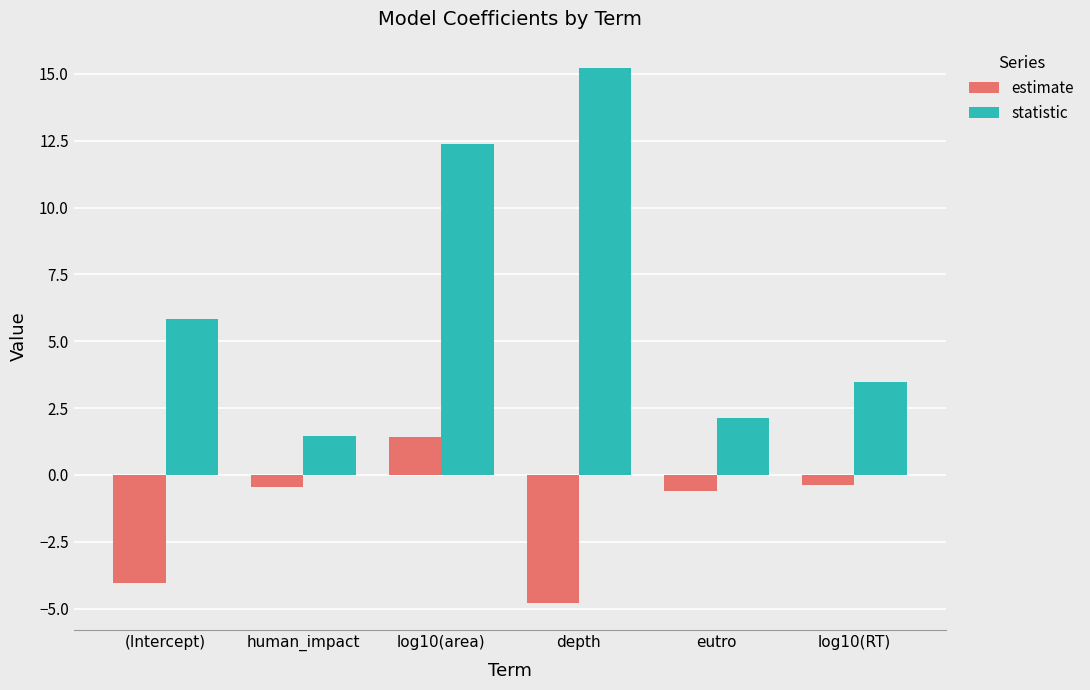

Rank the series by their maximum value, from highest to lowest.

statistic, estimate